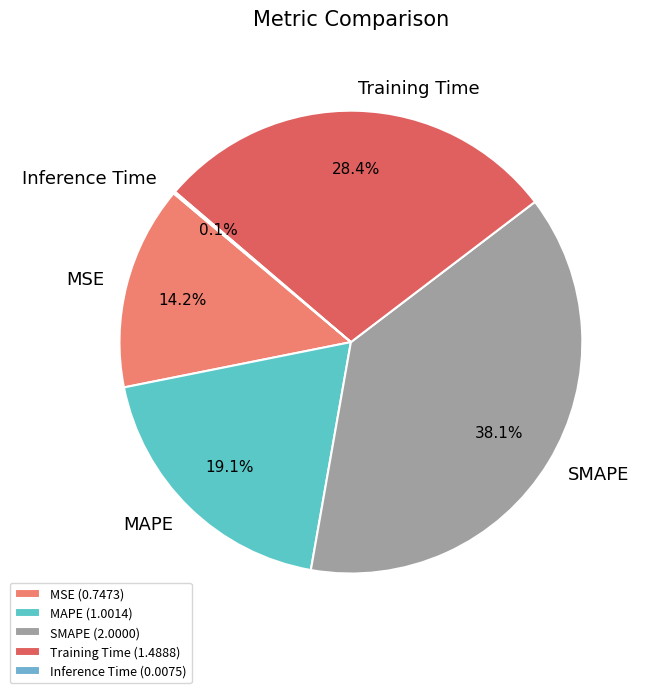

What is the smallest slice in the pie chart?

Inference Time